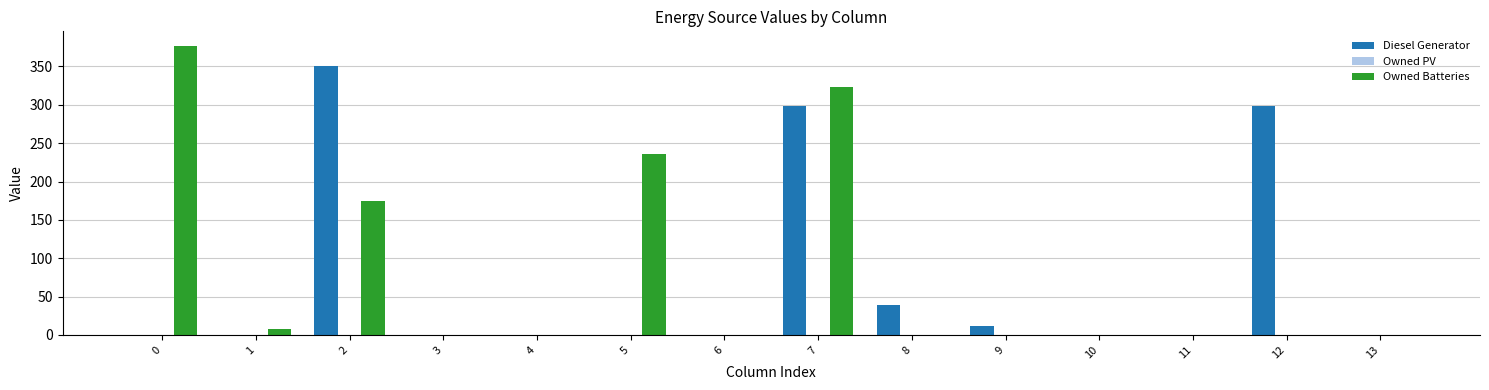

Is the value of Owned Batteries at 1 greater than the value of Diesel Generator at 4?

Yes